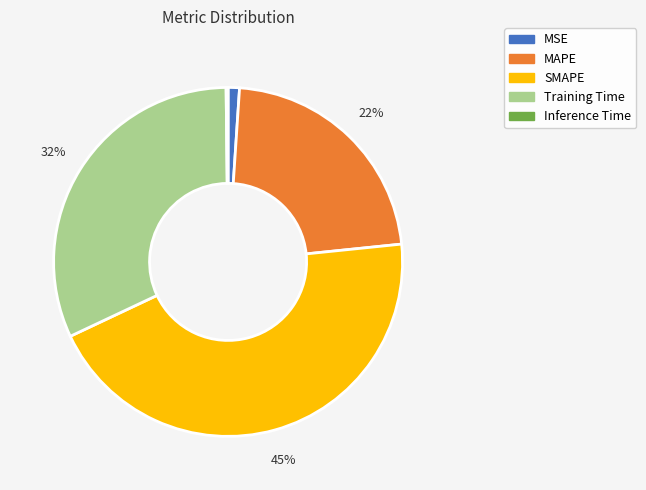

What percentage is the Training Time slice, to the nearest percent?

32%